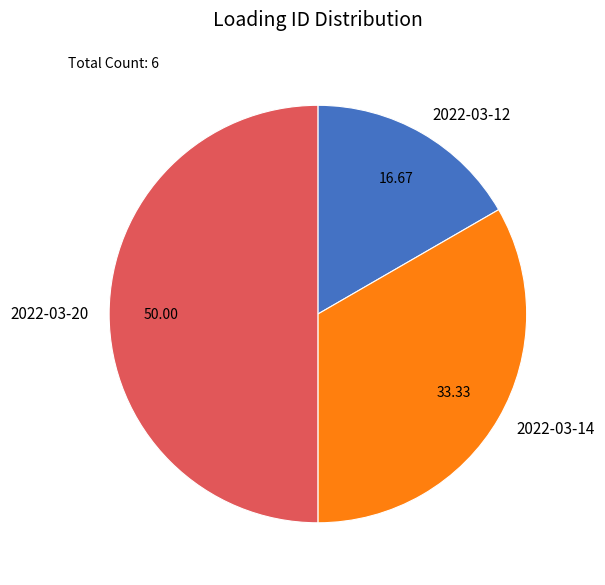

Is 2022-03-14 the majority of the pie?

No